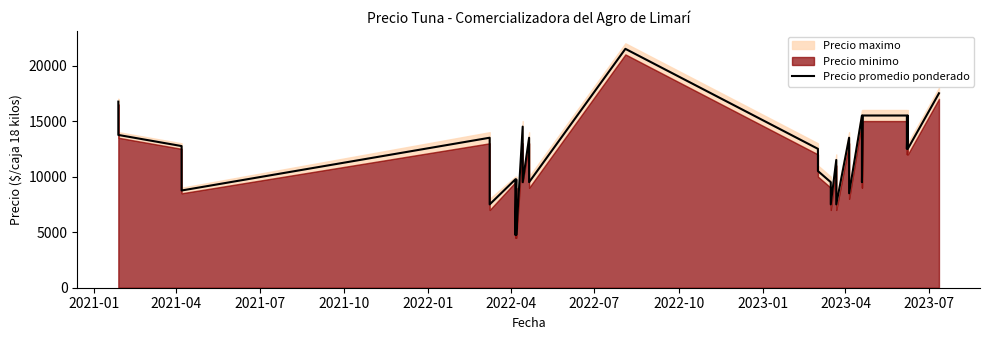

What is the average value?

11494